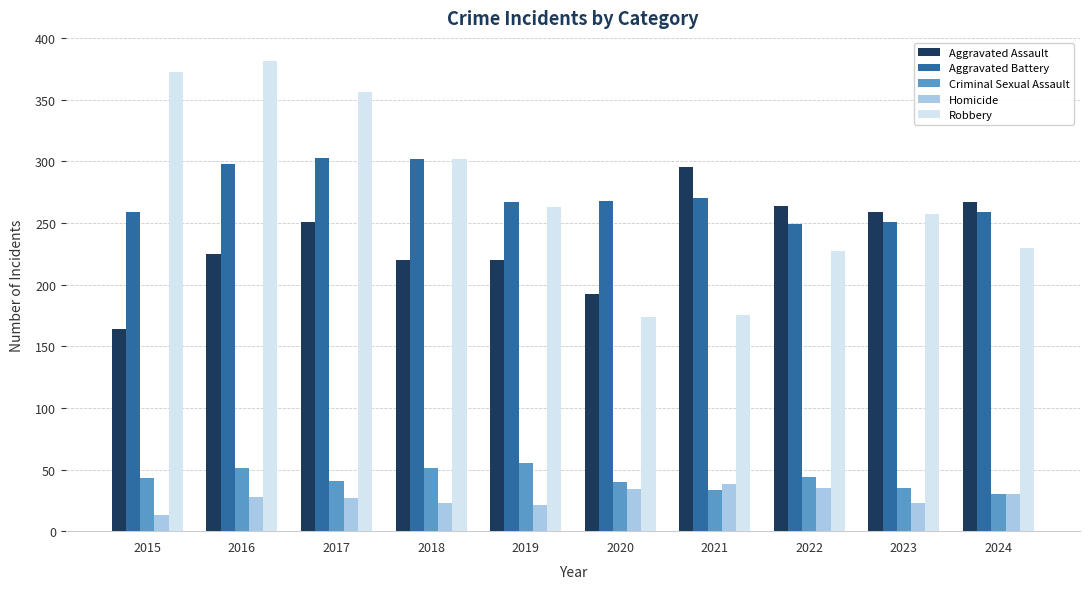

At 2020, list the series in order from largest to smallest.

Aggravated Battery, Aggravated Assault, Robbery, Criminal Sexual Assault, Homicide